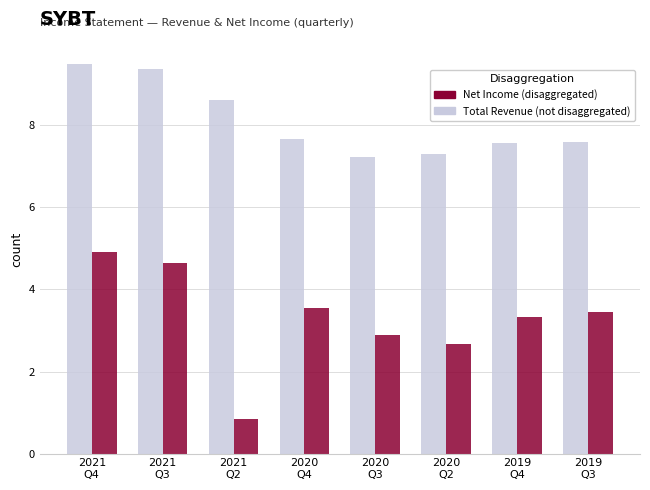

What is the maximum value shown in the chart?

9.5